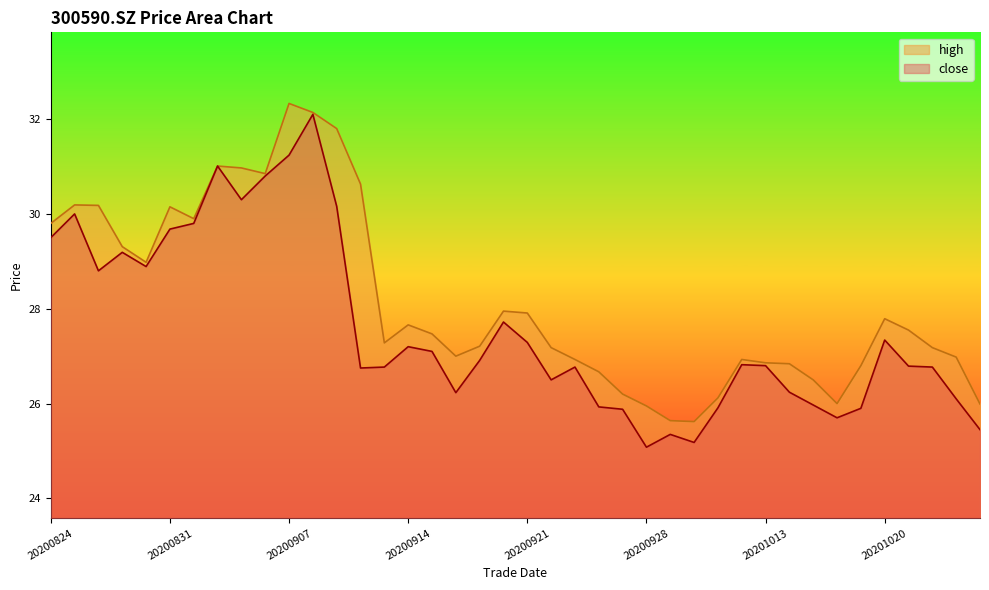

Reading right to left, what are all the values shown in this chart?

close: 20201026=25.4	20201023=26.1	20201022=26.8	20201021=26.8	20201020=27.3	20201019=25.9	20201016=25.7	20201015=26.0	20201014=26.2	20201013=26.8	20201012=26.8	20201009=25.9	20200930=25.2	20200929=25.4	20200928=25.1	20200925=25.9	20200924=25.9	20200923=26.8	20200922=26.5	20200921=27.3	20200918=27.7	20200917=26.9	20200916=26.2	20200915=27.1	20200914=27.2	20200911=26.8	20200910=26.8	20200909=30.2	20200908=32.1	20200907=31.2	20200904=30.8	20200903=30.3	20200902=31.0	20200901=29.8	20200831=29.7	20200828=28.9	20200827=29.2	20200826=28.8	20200825=30.0	20200824=29.5
high: 20201026=26.0	20201023=27.0	20201022=27.2	20201021=27.6	20201020=27.8	20201019=26.8	20201016=26.0	20201015=26.5	20201014=26.8	20201013=26.9	20201012=26.9	20201009=26.1	20200930=25.6	20200929=25.6	20200928=25.9	20200925=26.2	20200924=26.7	20200923=26.9	20200922=27.2	20200921=27.9	20200918=27.9	20200917=27.2	20200916=27.0	20200915=27.5	20200914=27.7	20200911=27.3	20200910=30.6	20200909=31.8	20200908=32.1	20200907=32.3	20200904=30.9	20200903=31.0	20200902=31.0	20200901=29.9	20200831=30.1	20200828=29.0	20200827=29.3	20200826=30.2	20200825=30.2	20200824=29.8